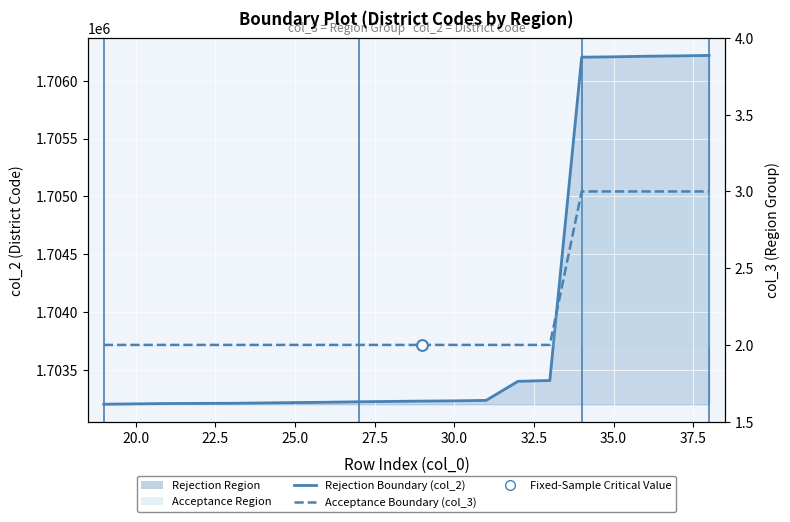

Which series has the largest Y range (max minus min)?

col_2 (District Code)